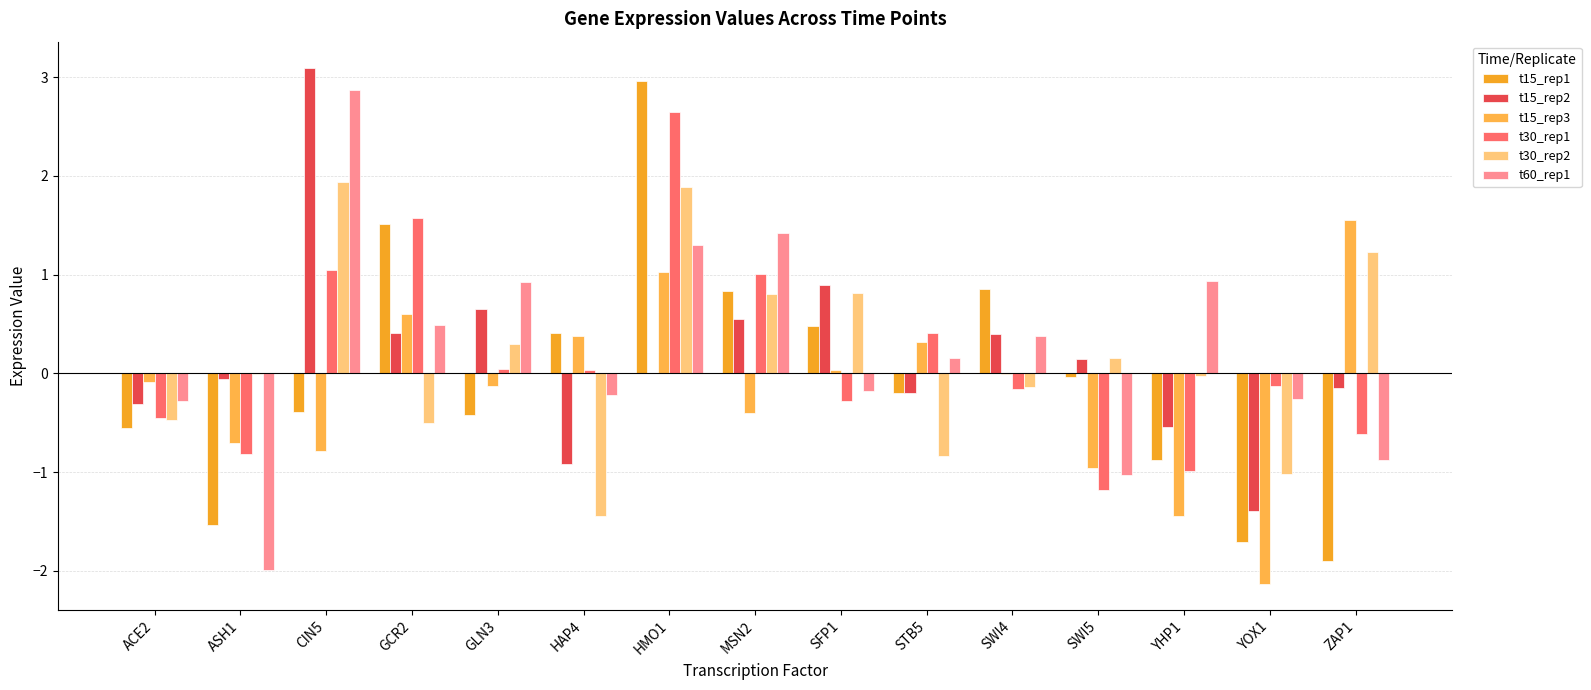

Reading left to right, transcribe all the data shown in this chart.

t15_rep1: -0.6	-1.5	-0.4	1.5	-0.4	0.4	3.0	0.8	0.5	-0.2	0.9	-0.0	-0.9	-1.7	-1.9
t15_rep2: -0.3	-0.1	3.1	0.4	0.6	-0.9	0.0	0.5	0.9	-0.2	0.4	0.1	-0.5	-1.4	-0.1
t15_rep3: -0.1	-0.7	-0.8	0.6	-0.1	0.4	1.0	-0.4	0.0	0.3	-0.0	-1.0	-1.4	-2.1	1.6
t30_rep1: -0.4	-0.8	1.0	1.6	0.0	0.0	2.6	1.0	-0.3	0.4	-0.2	-1.2	-1.0	-0.1	-0.6
t30_rep2: -0.5	-0.0	1.9	-0.5	0.3	-1.4	1.9	0.8	0.8	-0.8	-0.1	0.2	-0.0	-1.0	1.2
t60_rep1: -0.3	-2.0	2.9	0.5	0.9	-0.2	1.3	1.4	-0.2	0.2	0.4	-1.0	0.9	-0.3	-0.9